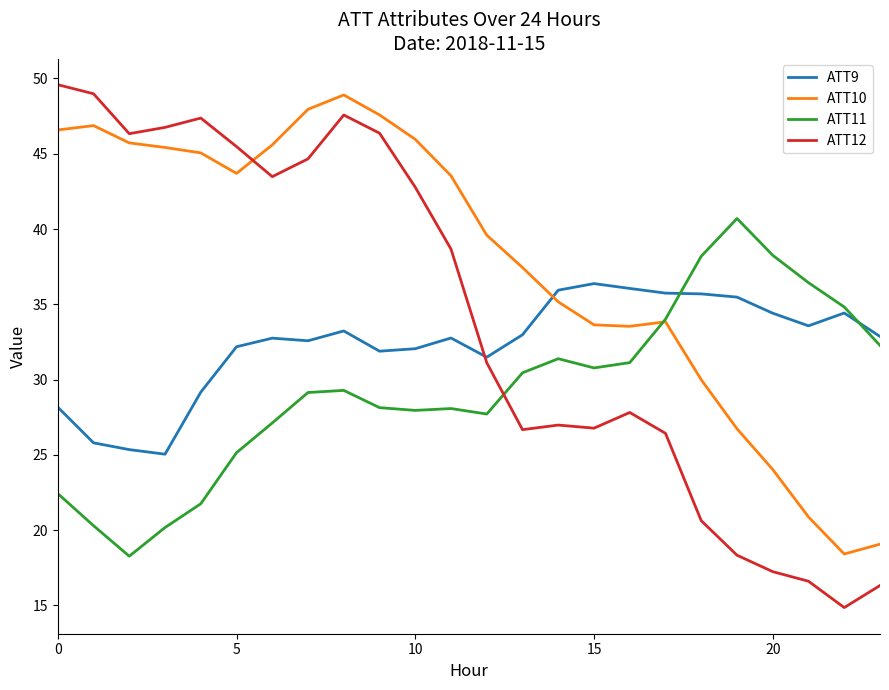

Does the chart display data point markers on the line(s)?

No